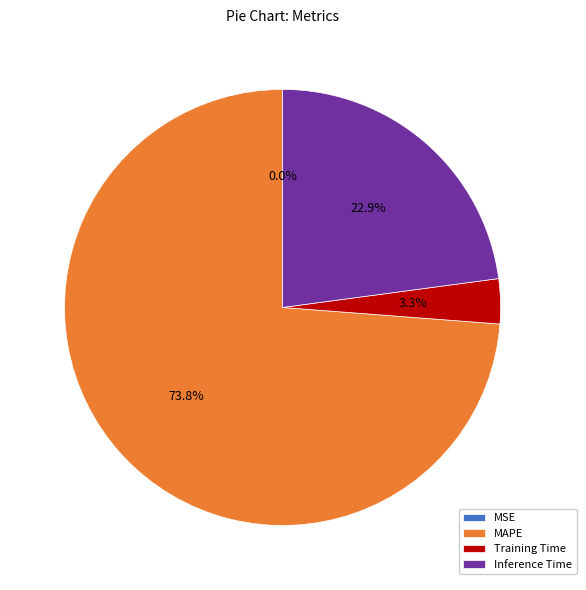

Which category has the biggest portion of the pie?

MAPE